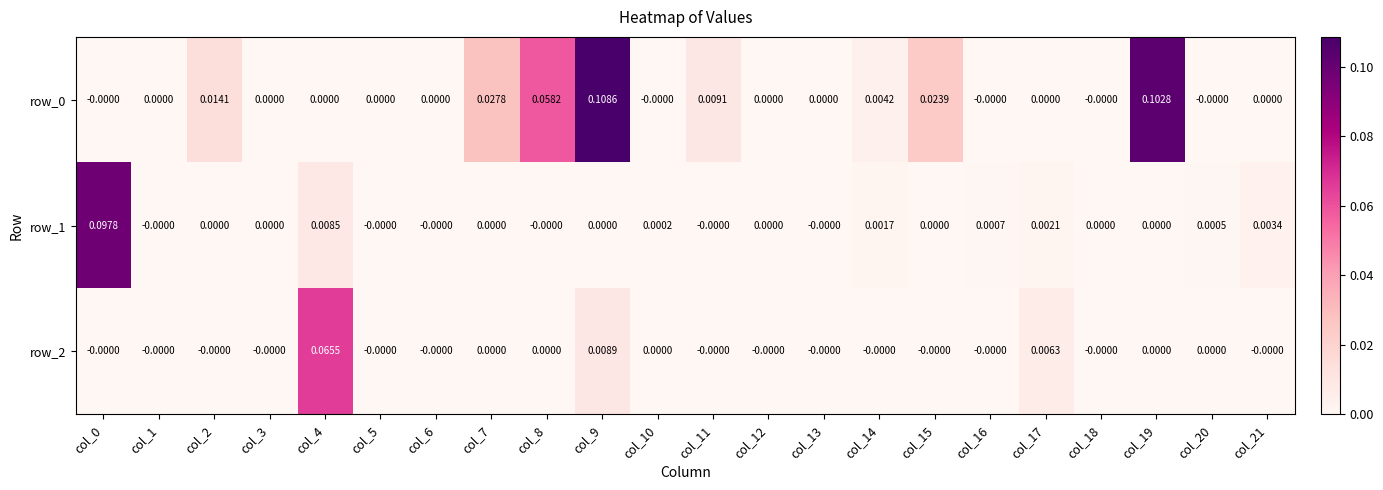

Is the value of row_2 at col_4 greater than the value of row_1 at col_4?

Yes